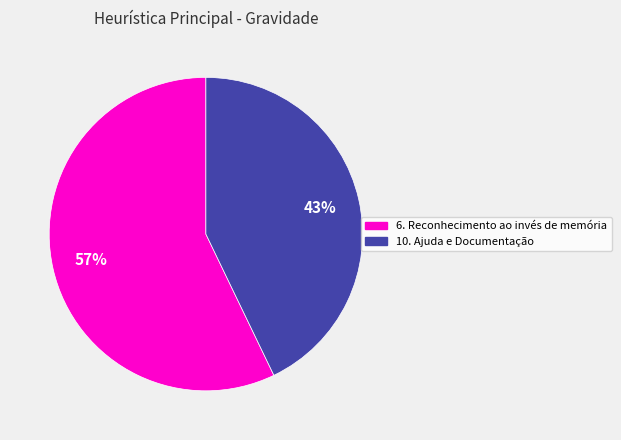

To the nearest percent, what is the combined percentage of 6. Reconhecimento ao invés de memória and 10. Ajuda e Documentação?

100%